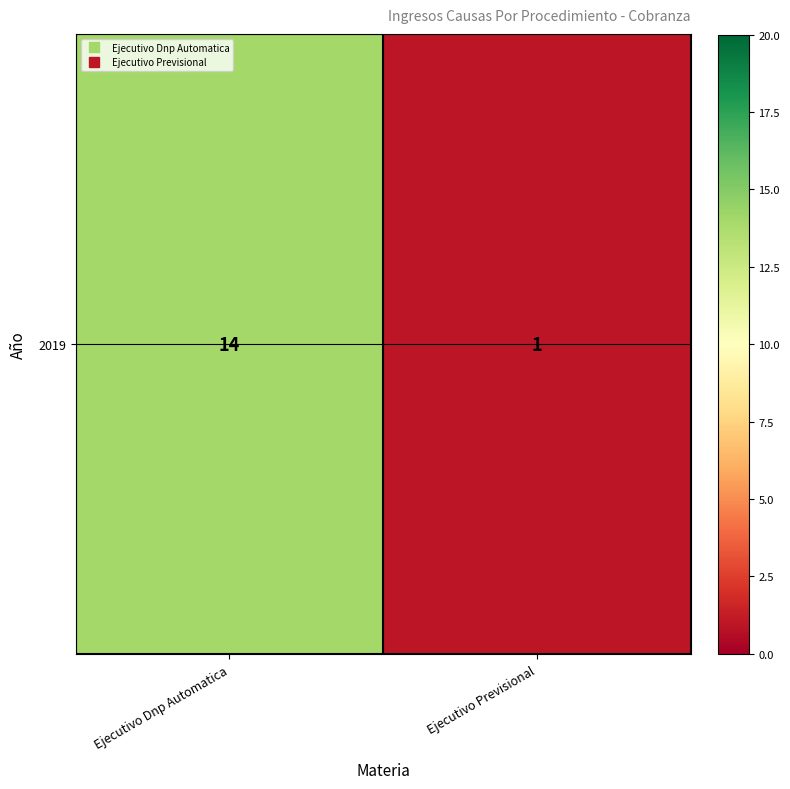

The value at Ejecutivo Previsional is 1. True or false?

True